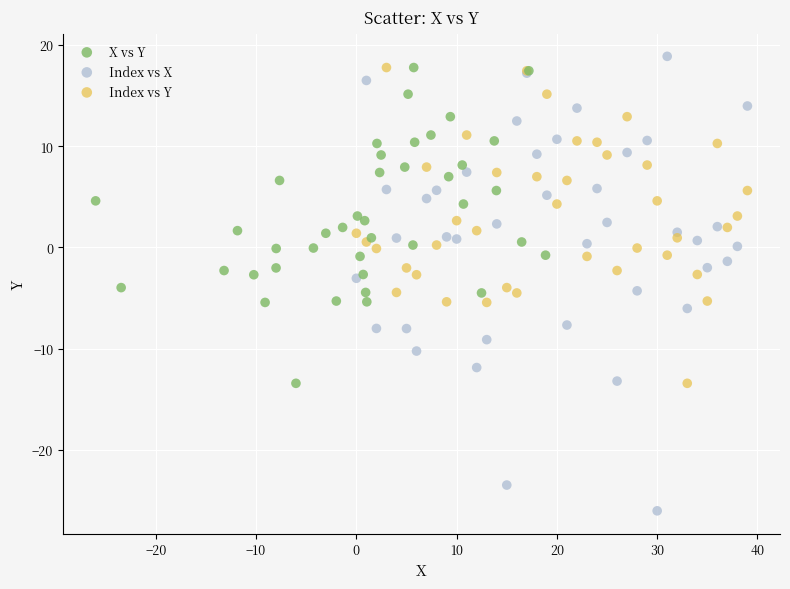

Which series contains the lowest Y value?

Index vs X